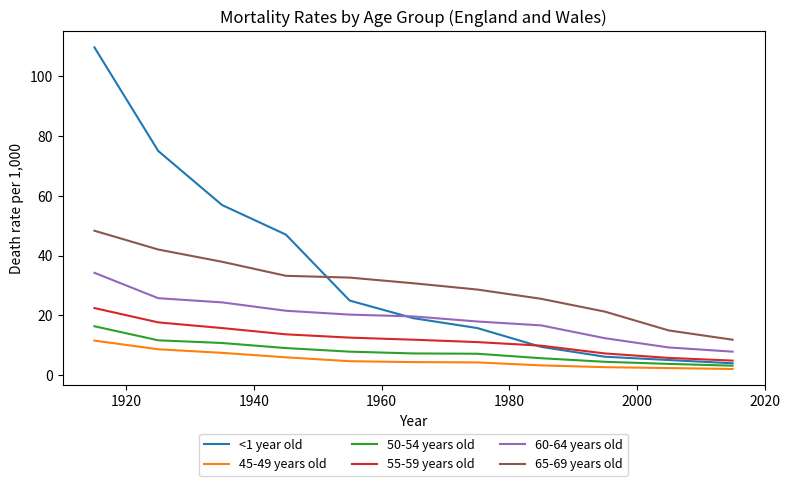

What is the minimum value for 50-54 years old?

3.1